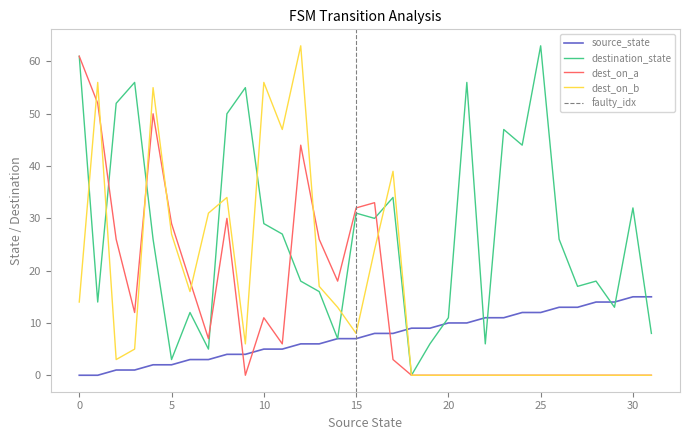

The input_symbol_a series shows 2 at 7. True or false?

False